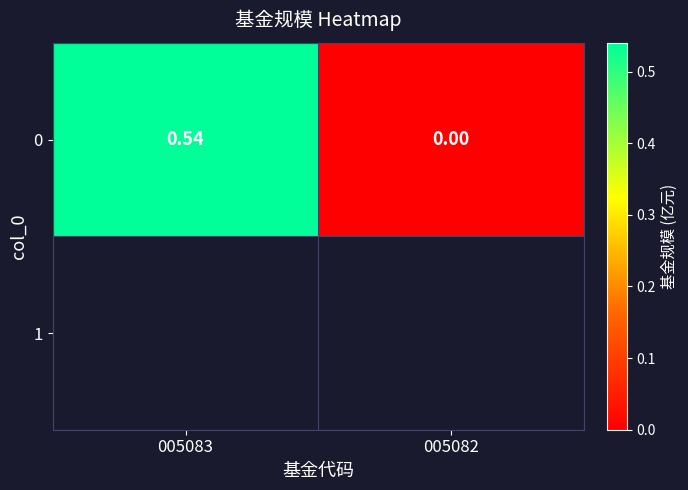

The chart shows a value of 0.9 at 005083. True or false?

False